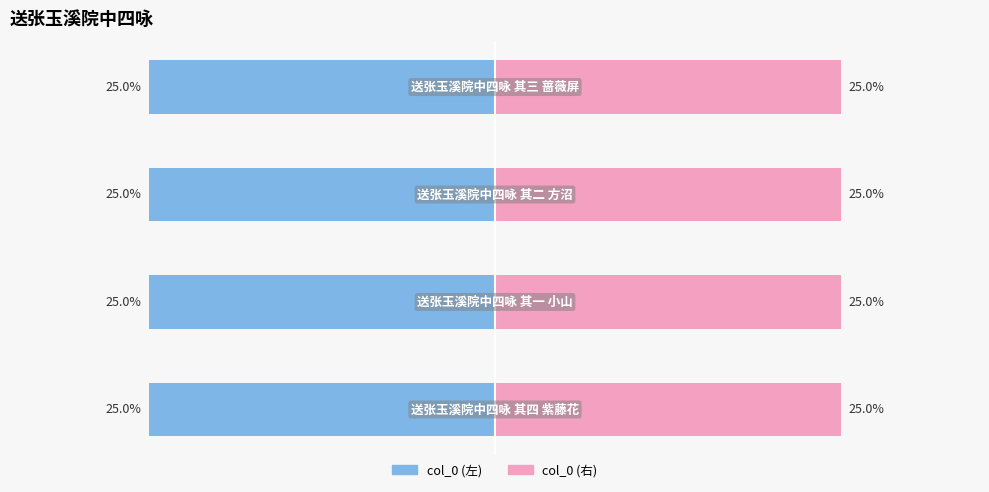

List the series in order of their overall mean, lowest first.

col_0 (left), col_0 (right)